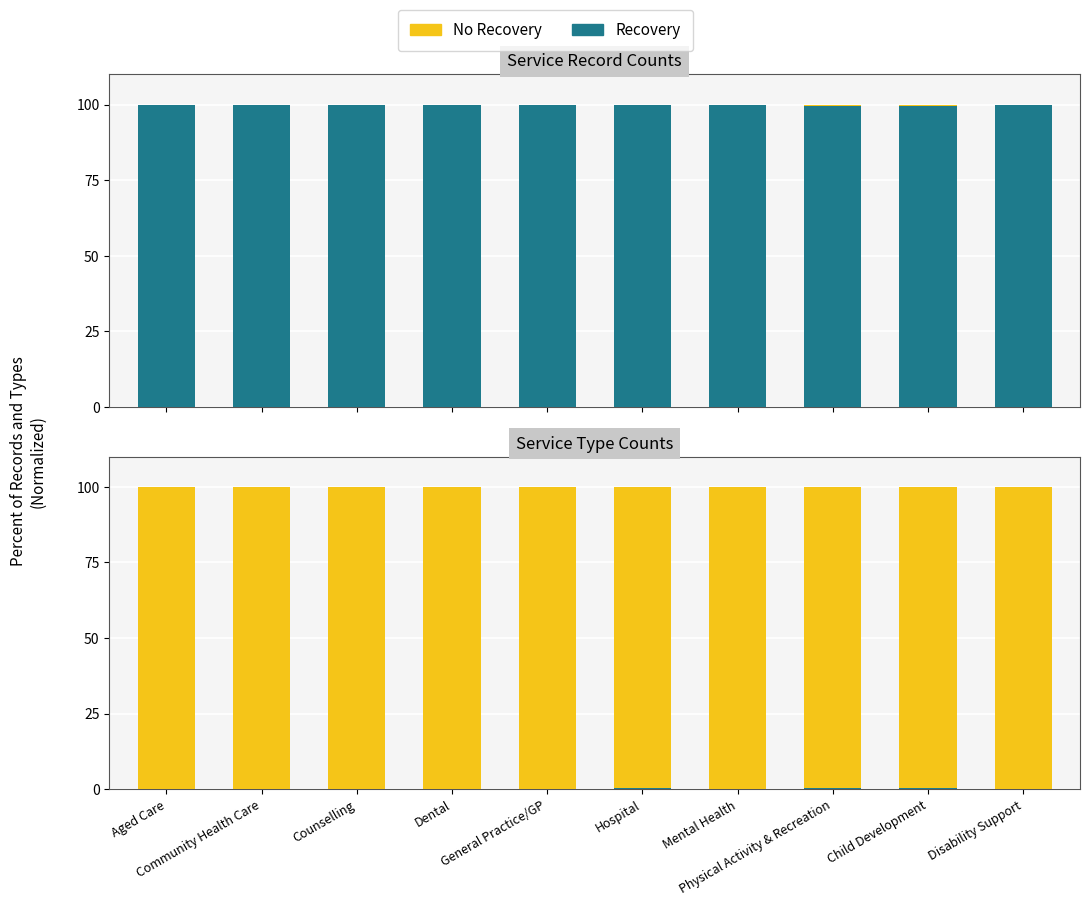

Are the bars horizontal?

No